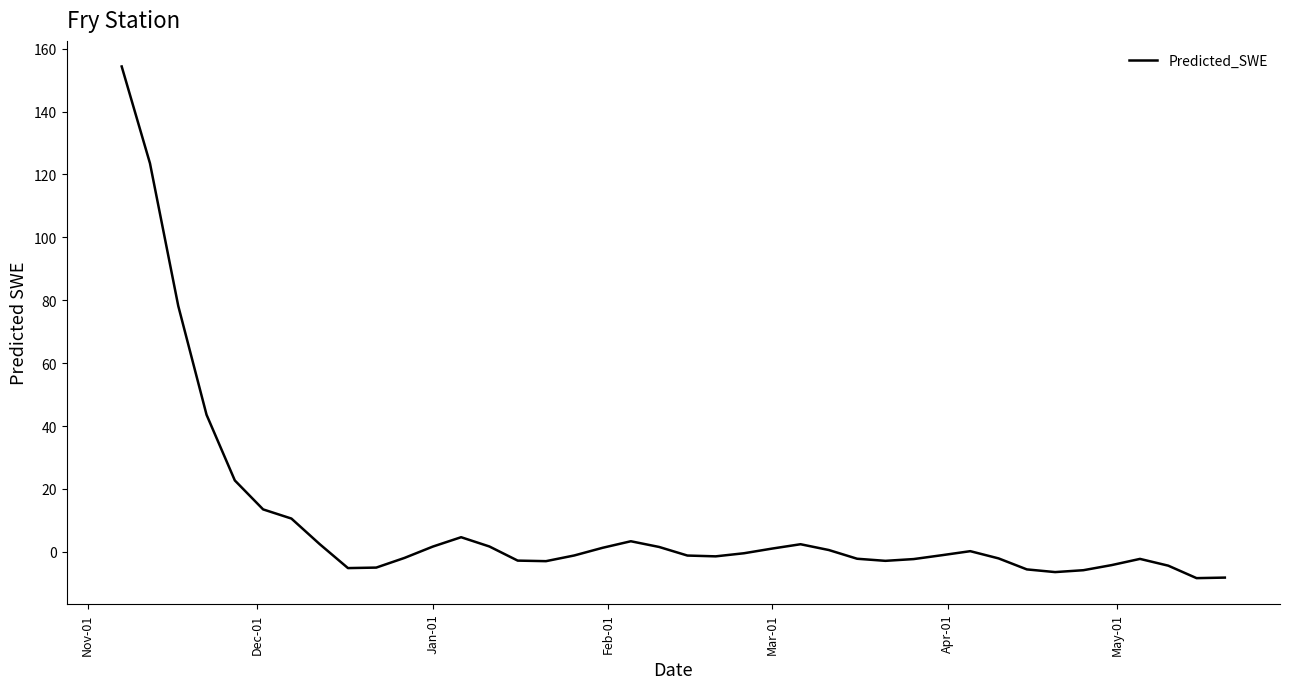

What is the minimum value shown in the chart?

-8.4